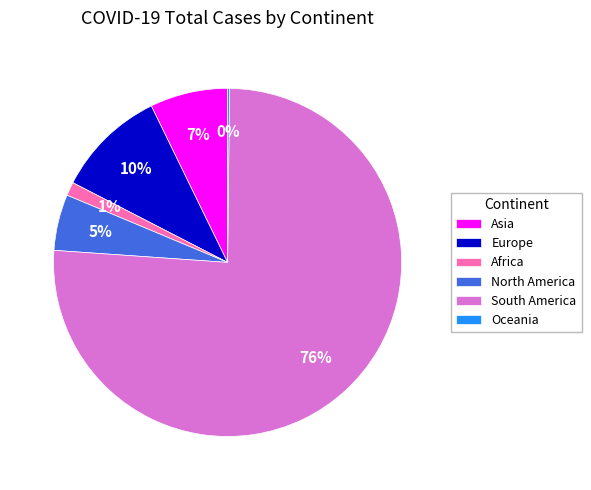

Which category has the biggest portion of the pie?

South America